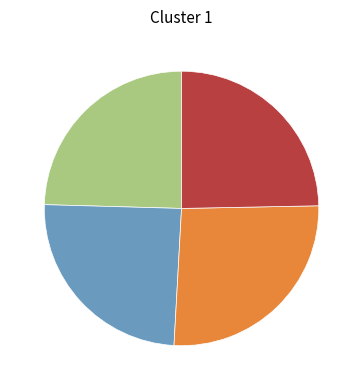

Is there any slice that represents more than half of the pie?

No